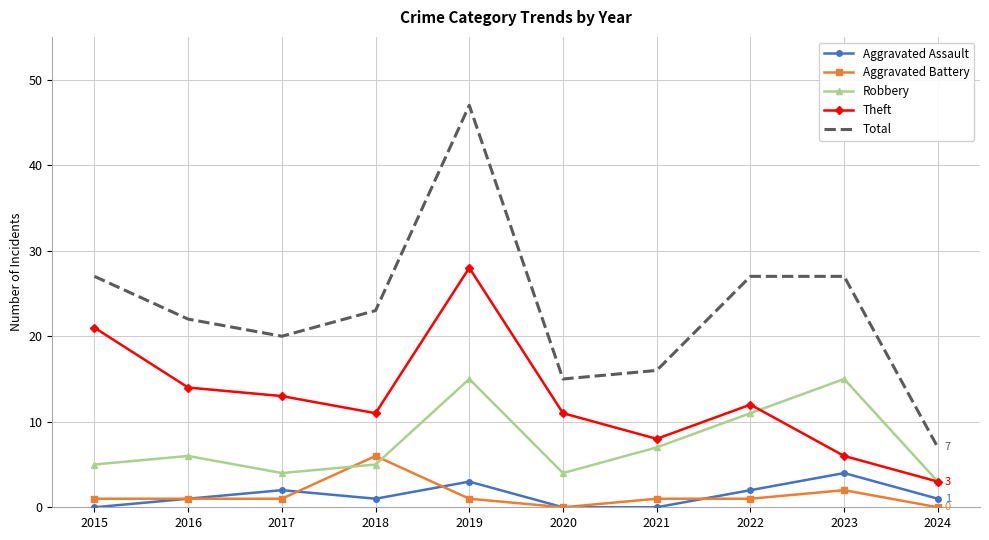

Which category has the highest value in the Aggravated Assault series?

2023